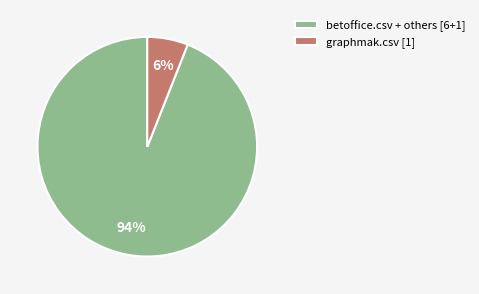

To the nearest percent, what is the difference between the graphmak.csv [1] and betoffice.csv + others [6+1] slice percentages?

88%